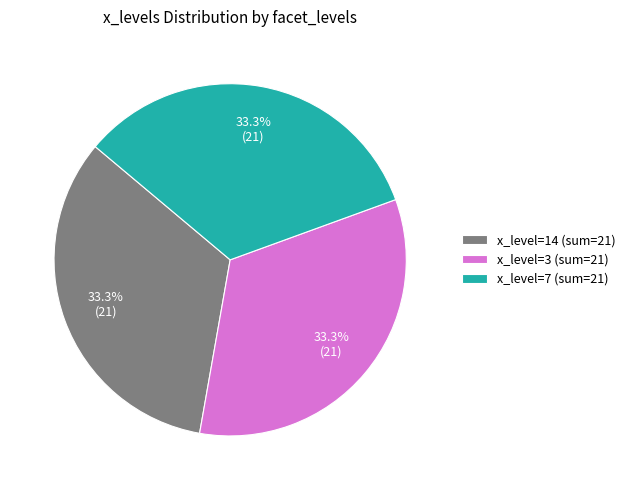

What is the ratio of the value at x_level=14 (sum=21) to the value at x_level=7 (sum=21)?

1.0